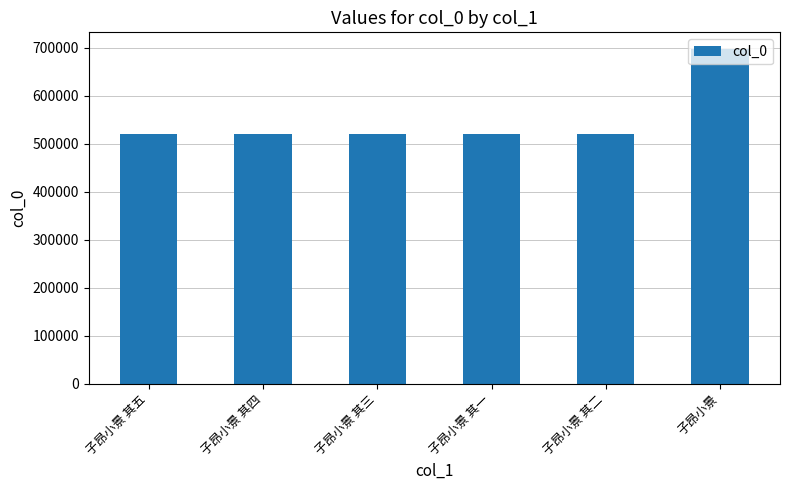

The value at 子昂小景 其五 is 520918. True or false?

True